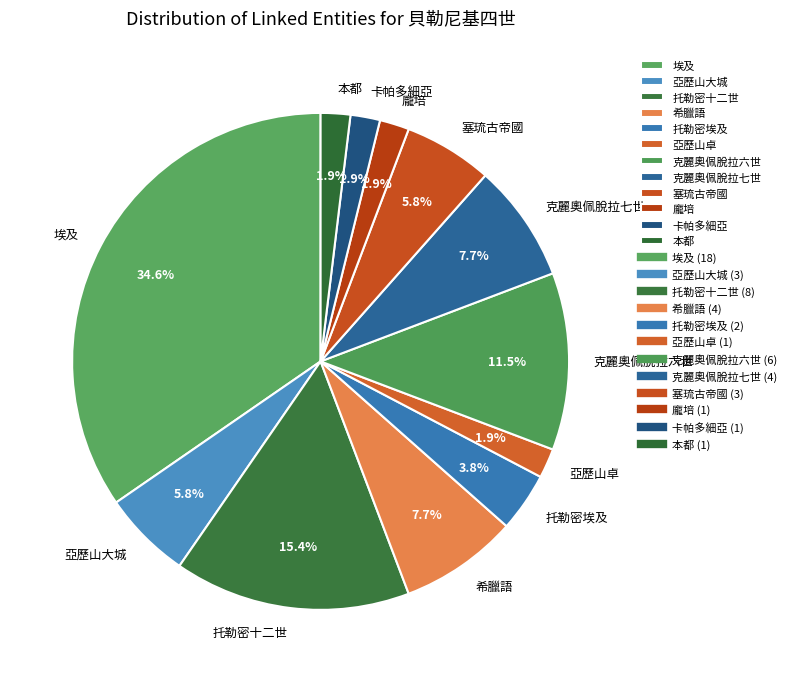

Between 克麗奧佩脫拉七世 and 托勒密十二世, which is larger?

托勒密十二世